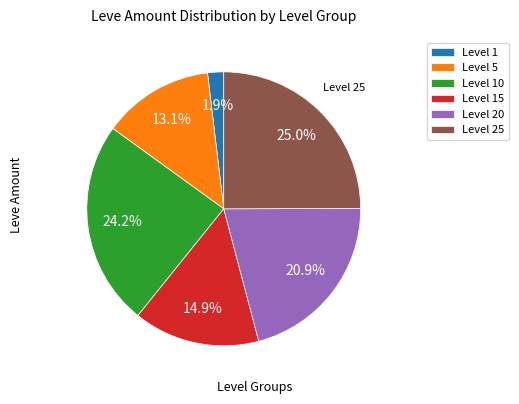

Does Level 1 represent more than half of the total?

No